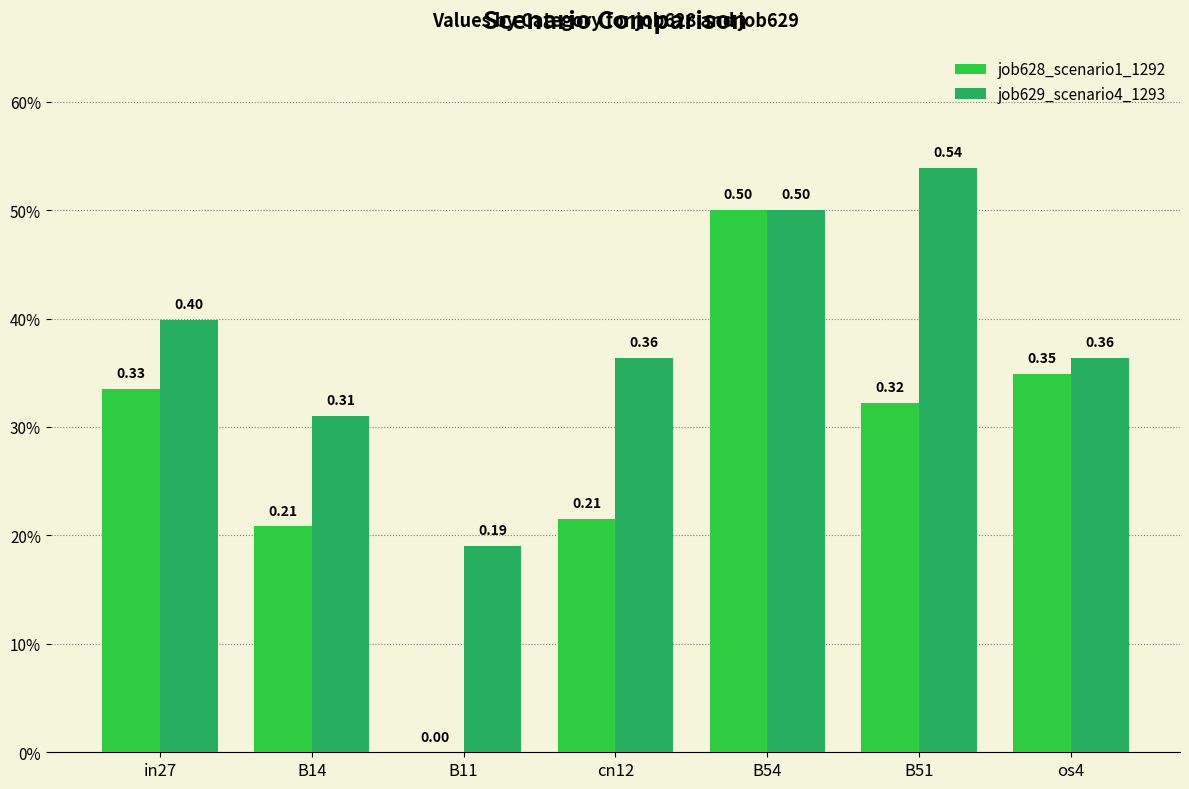

Rank the series by their maximum value, from highest to lowest.

job629_scenario4_1293, job628_scenario1_1292